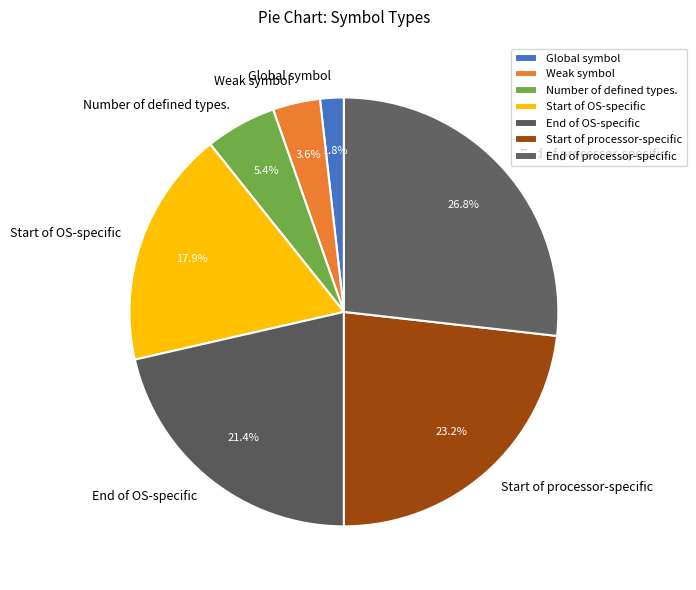

What is the largest slice in the pie chart?

End of processor-specific